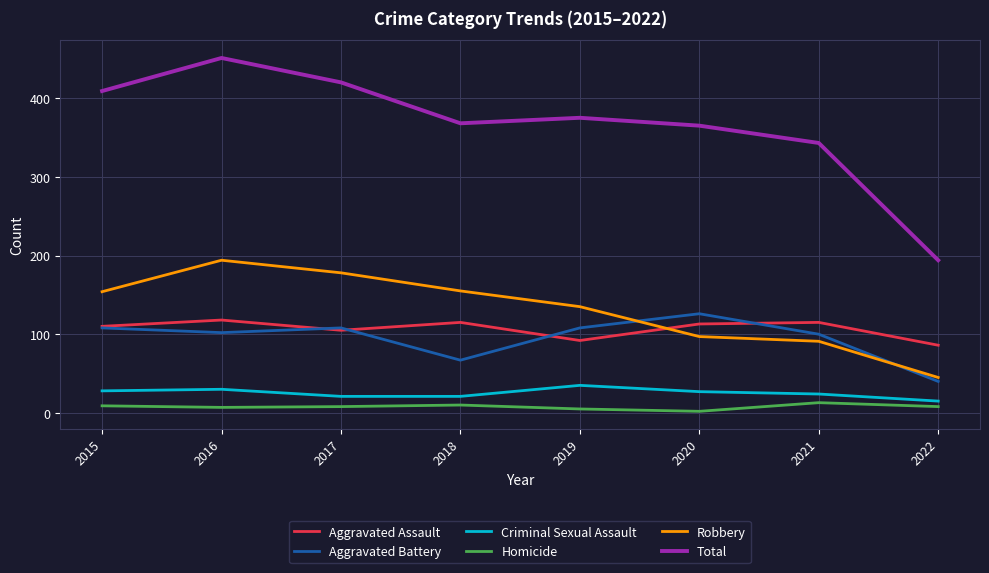

True or false: Total and Robbery cross at least once.

False